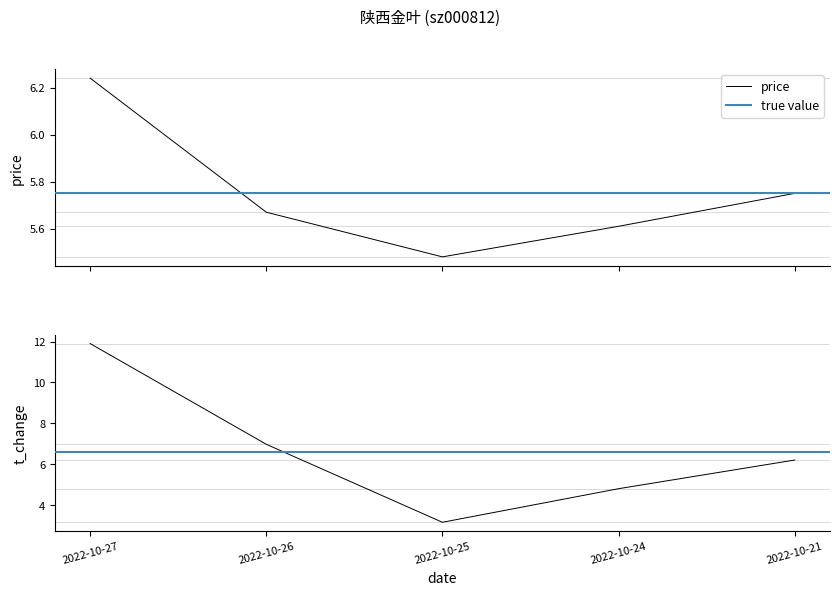

Reading left to right, extract all data points from this chart.

price: 2022-10-27=6.2	2022-10-26=5.7	2022-10-25=5.5	2022-10-24=5.6	2022-10-21=5.8
t_change: 2022-10-27=11.9	2022-10-26=7.0	2022-10-25=3.2	2022-10-24=4.8	2022-10-21=6.2